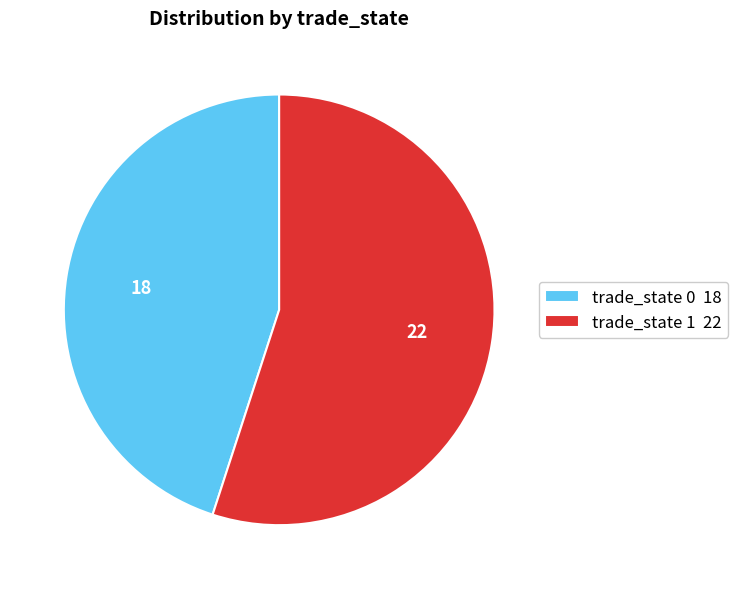

Do trade_state 0 18 and trade_state 1 22 together represent more than half of the pie?

Yes